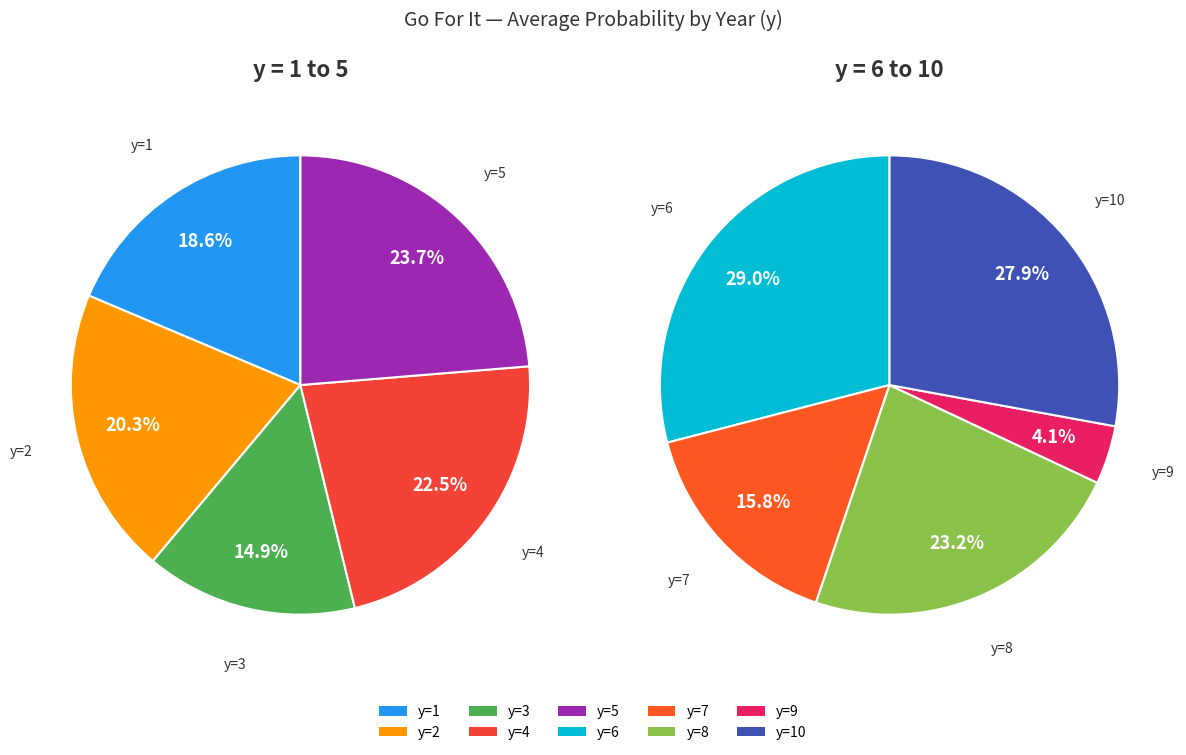

Is the sum of y=7 and y=8 greater than half?

No